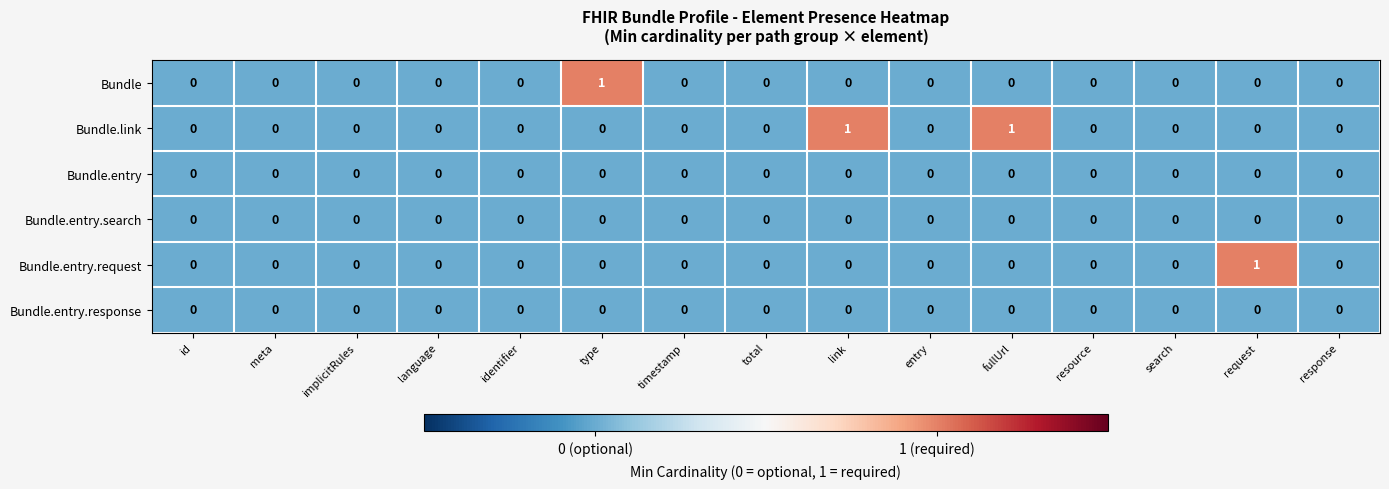

Which series changed the most between identifier and link?

Bundle.link